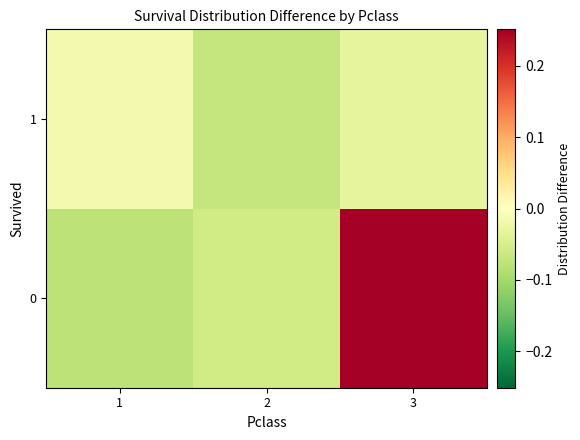

Reading left to right, transcribe all the data shown in this chart.

0: 1=-0.1	2=-0.1	3=0.3
1: 1=-0.0	2=-0.1	3=-0.0